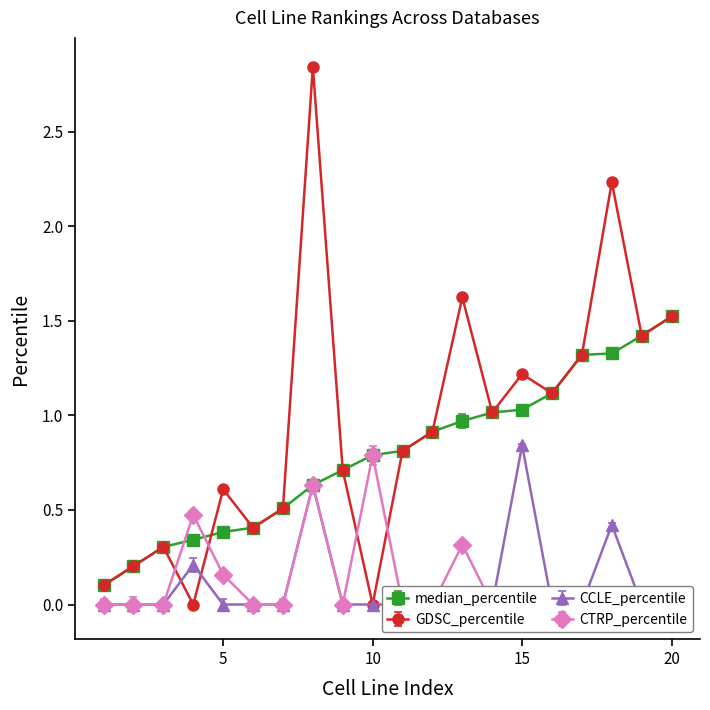

True or false: CCLE_percentile and median_percentile cross at least once.

False